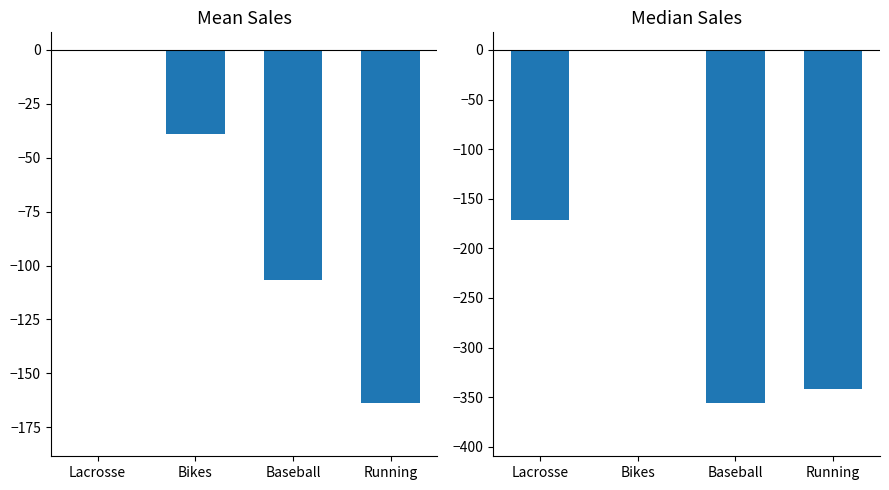

Read the Mean Sales (normalized) value at Bikes.

-39.2